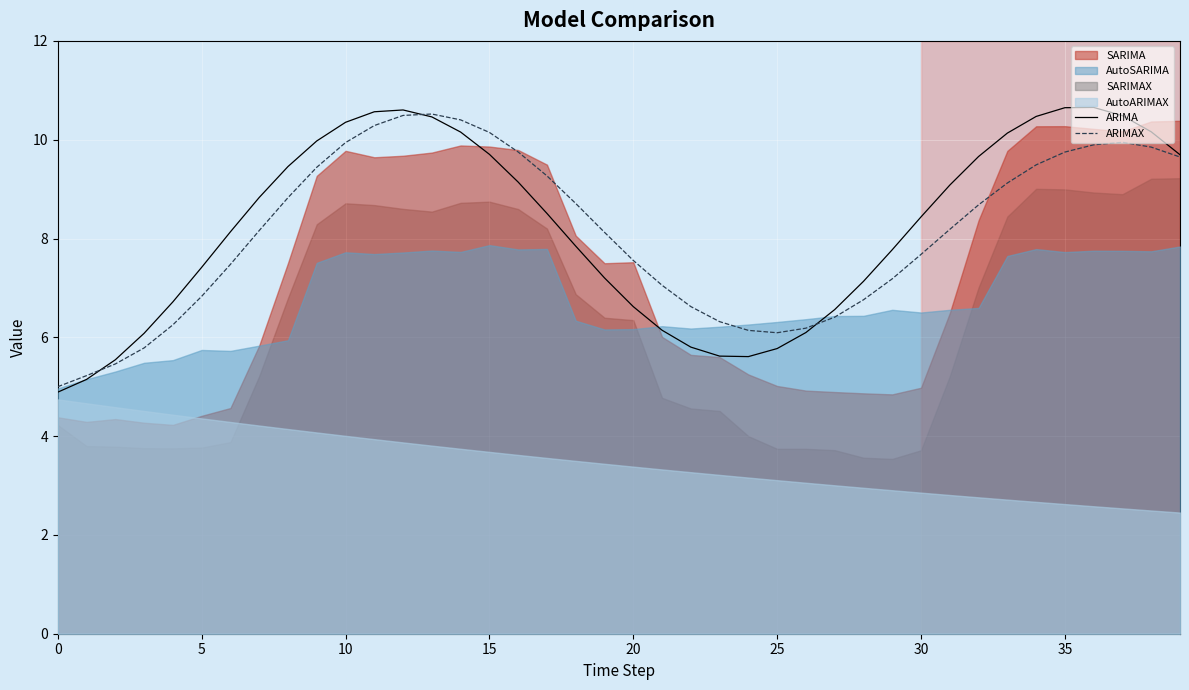

Does the chart display data point markers on the line(s)?

No